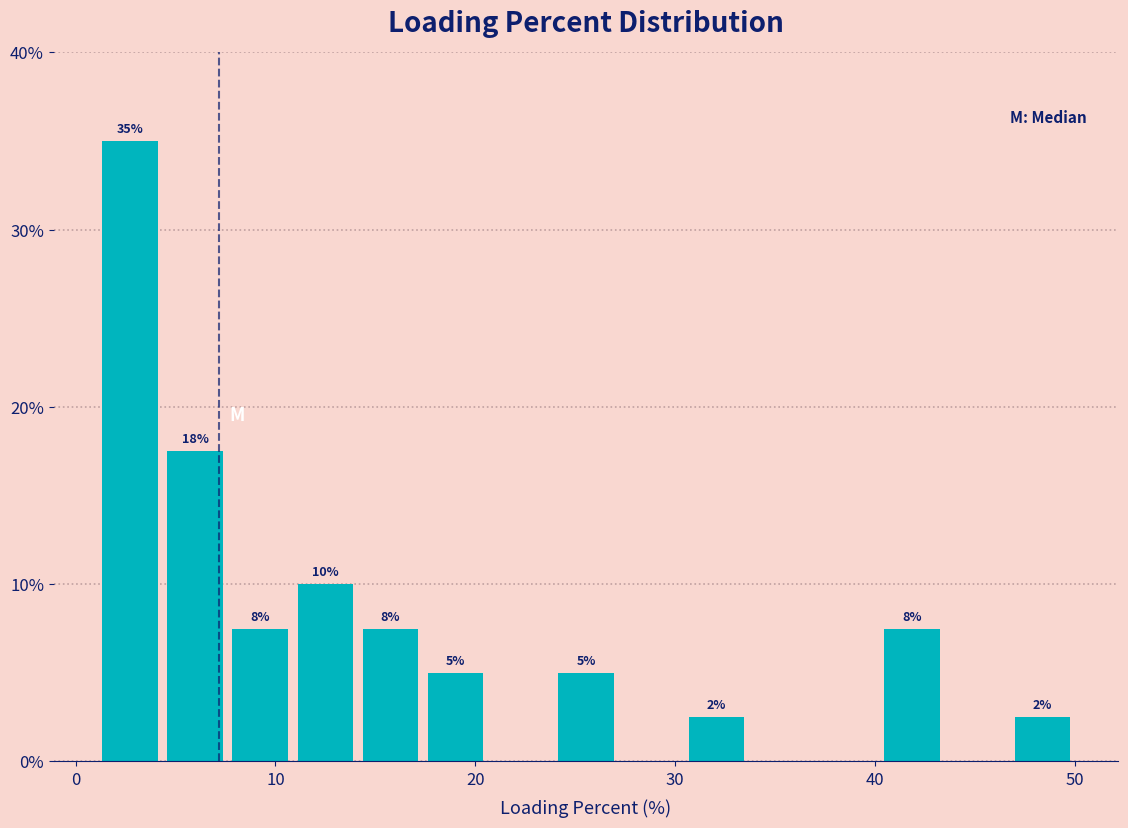

Around what value on the x-axis is the tallest bar? Give the approximate position of its centre, as read against the axis.

3